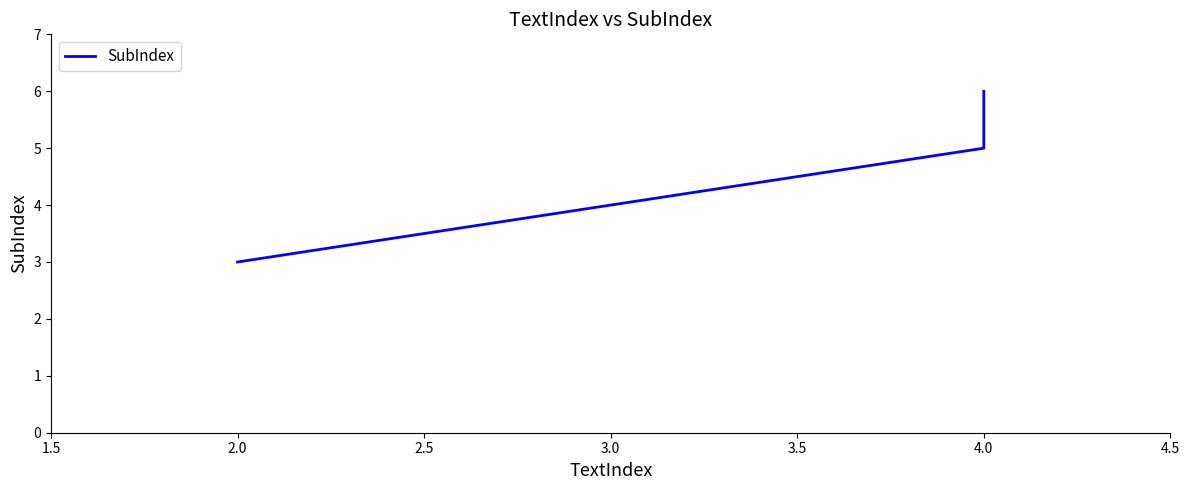

Which has a higher value, 2.0 or 4.0?

4.0